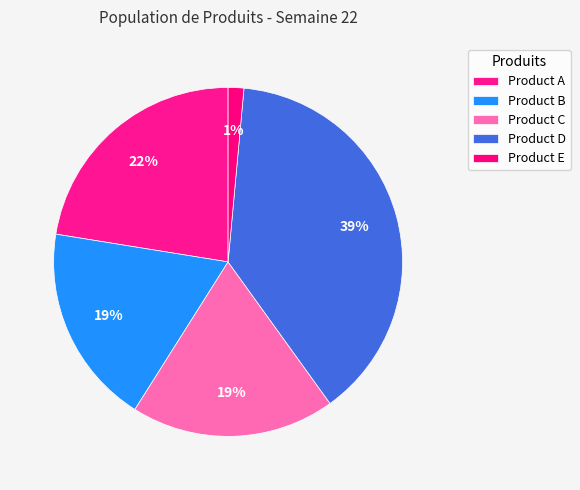

Count the number of slices in the pie.

5